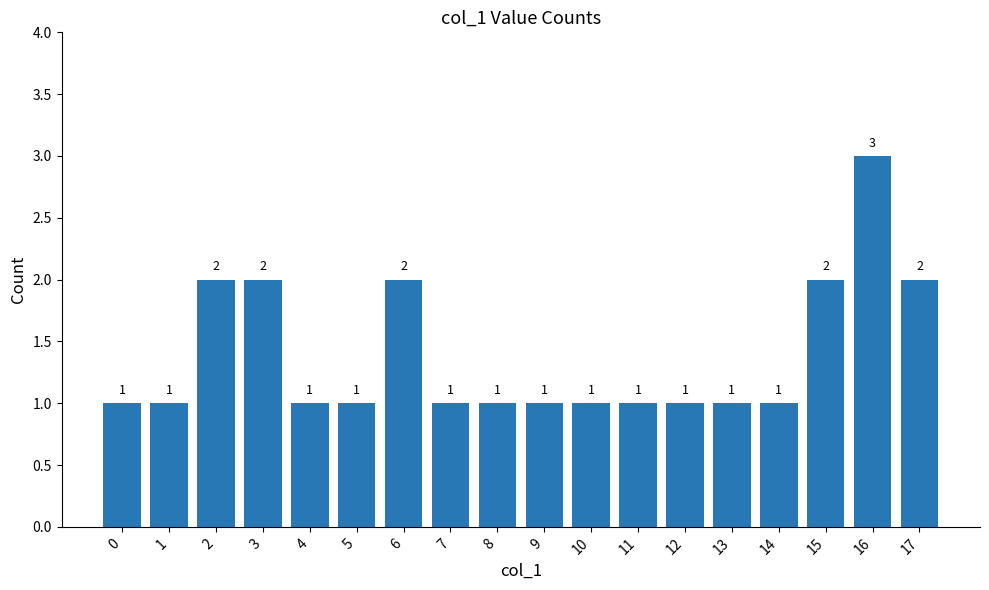

The value at 12 is 0. True or false?

False